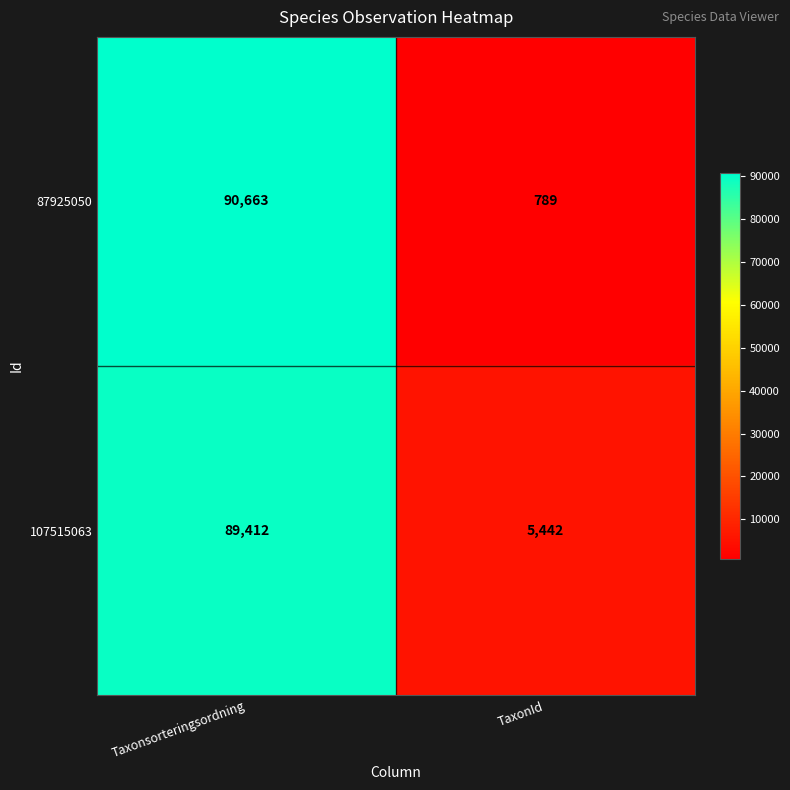

Rank the series by their maximum value, from highest to lowest.

87925050, 107515063